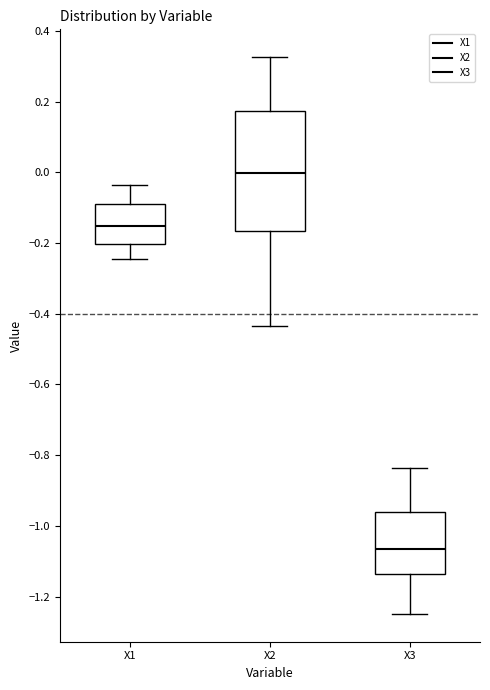

Reading left to right, read every box against the y-axis: the position of its median line, the range the box covers, and the ends of its whiskers. The values are not printed on the chart, so give them approximately, as read against the axis.

X1: median -0.16, box -0.20 to -0.10, whiskers -0.24 to -0.04
X2: median 0.00, box -0.16 to 0.18, whiskers -0.44 to 0.32
X3: median -1.06, box -1.14 to -0.96, whiskers -1.24 to -0.84